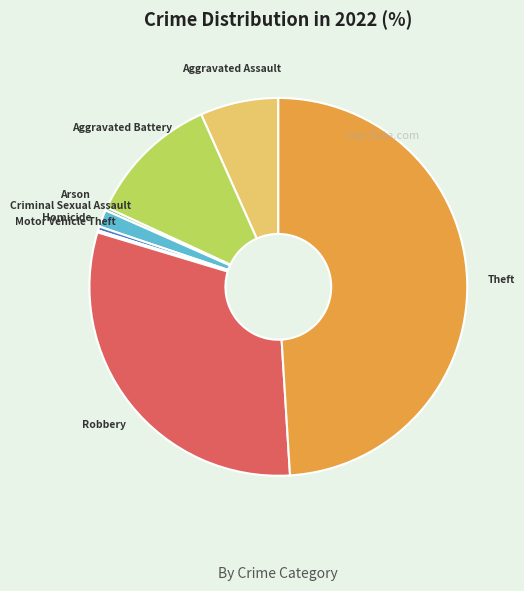

Combined, do Robbery and Homicide account for over 50%?

No